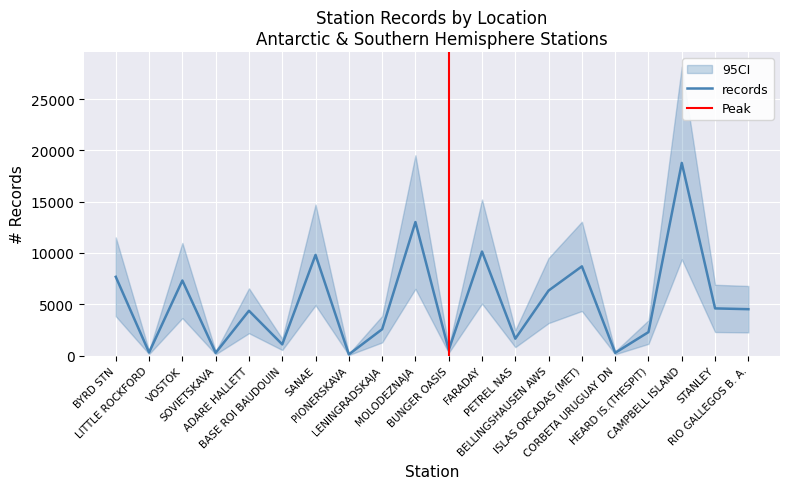

Which has a higher value, MOLODEZNAJA or PETREL NAS?

MOLODEZNAJA